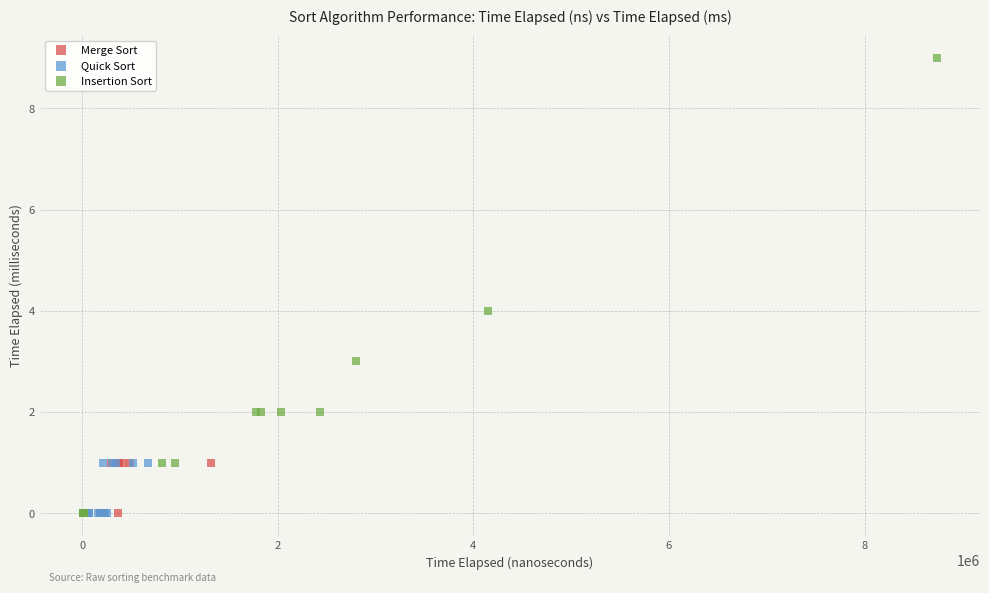

Which series has the widest spread of Y values?

Insertion Sort